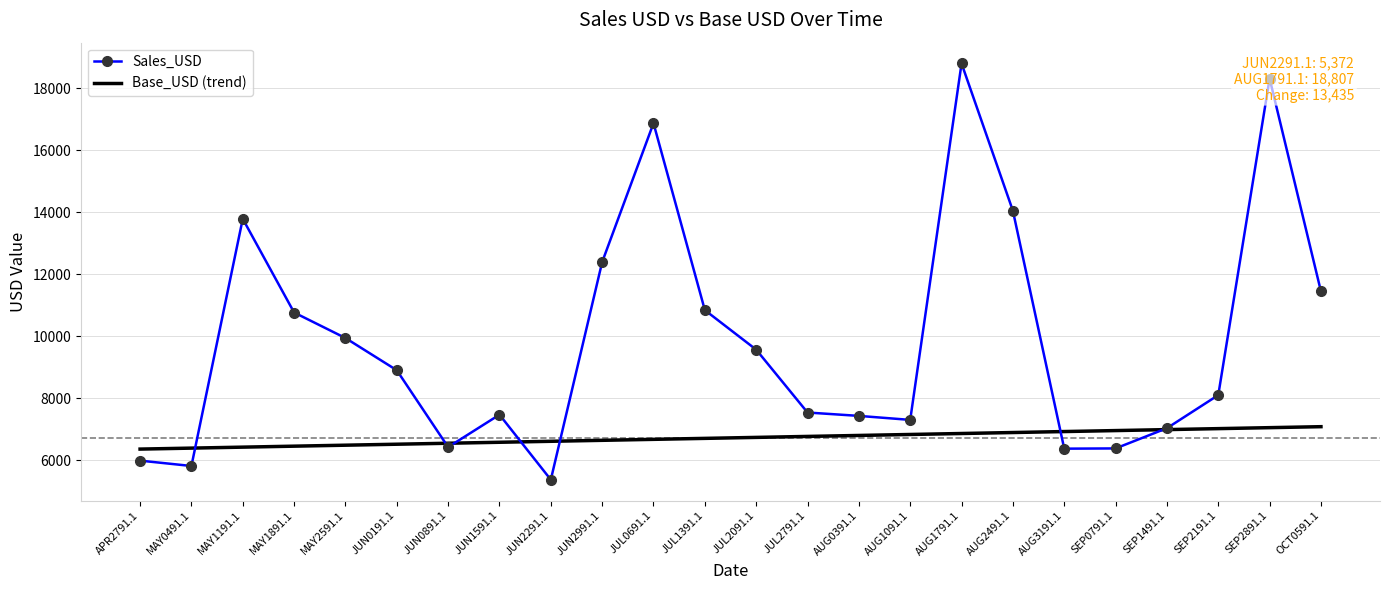

What is the difference between the highest and lowest values at MAY1891.1?

4314.3